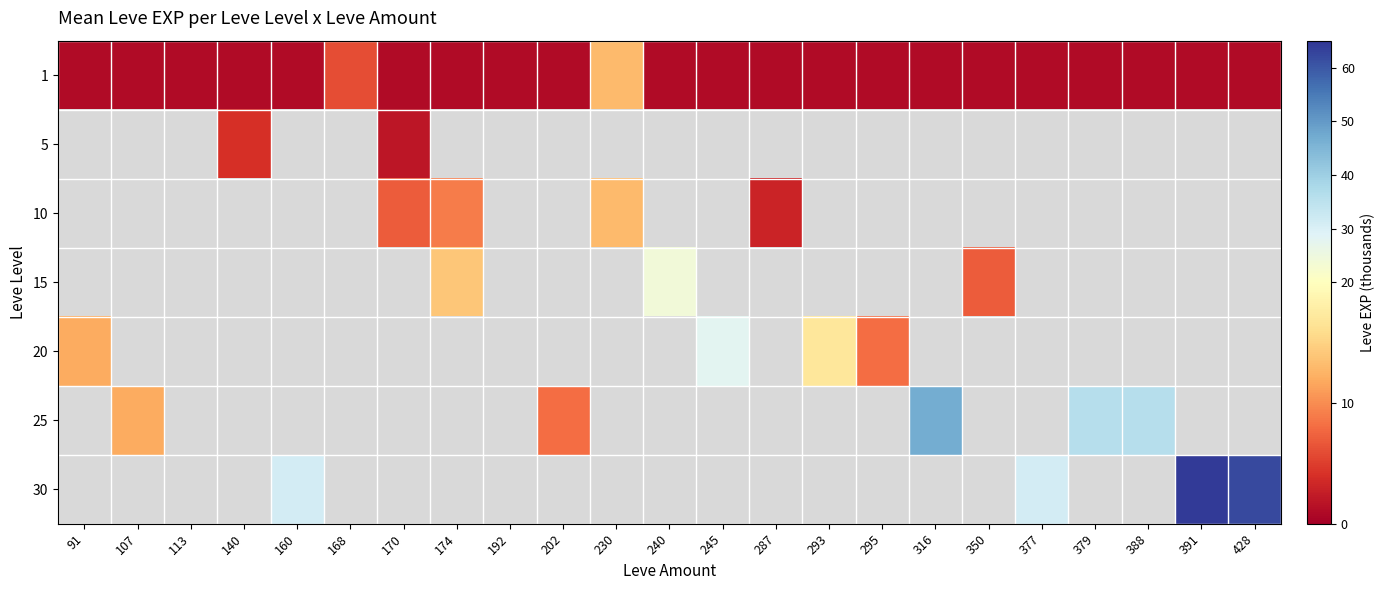

What is the greatest value displayed?

64.0